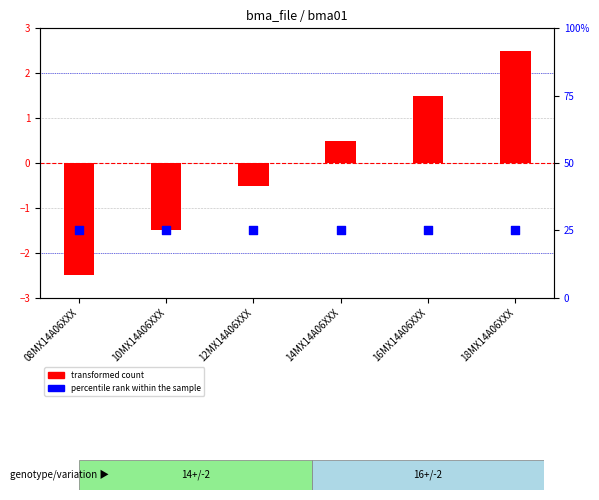

Which series has the largest total across all categories?

percentile rank within the sample